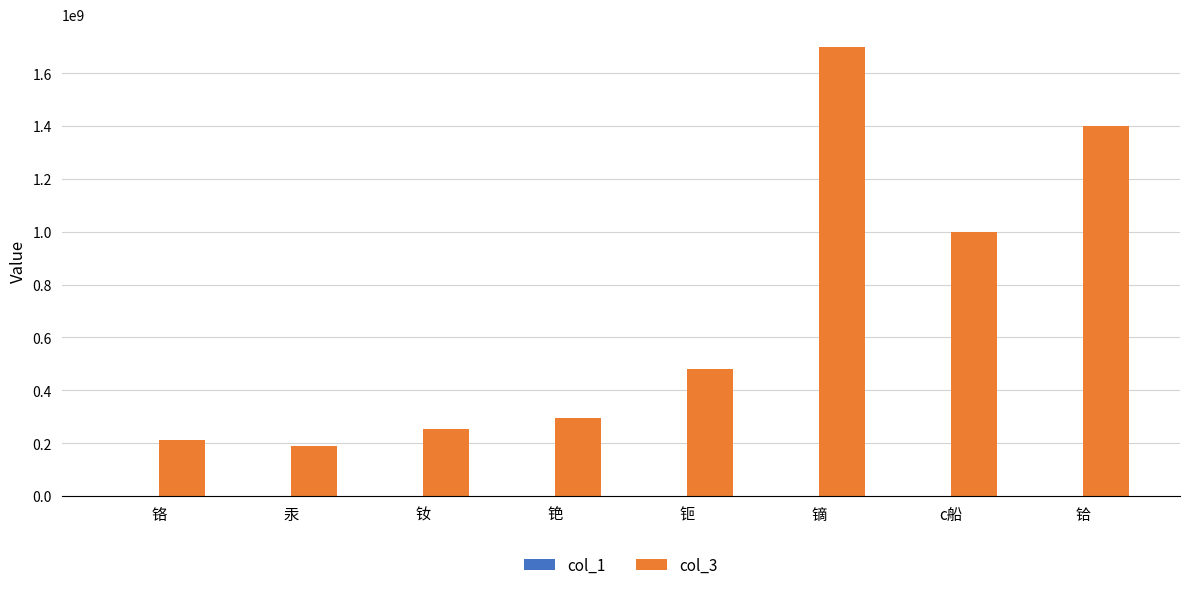

The col_3 series shows 296000000 at 铯. True or false?

True